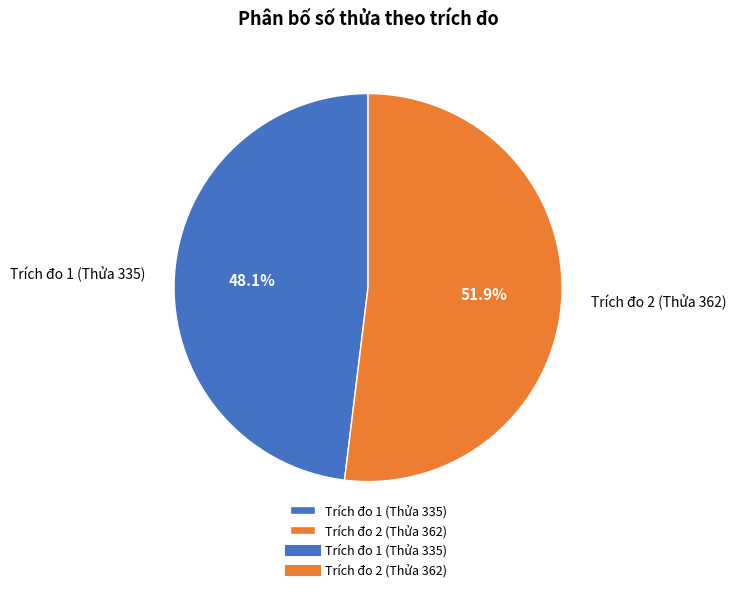

How many segments does this pie chart have?

2